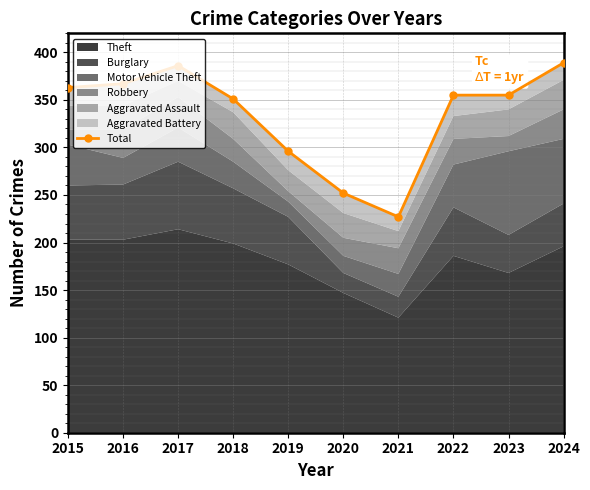

What is the average value?

334